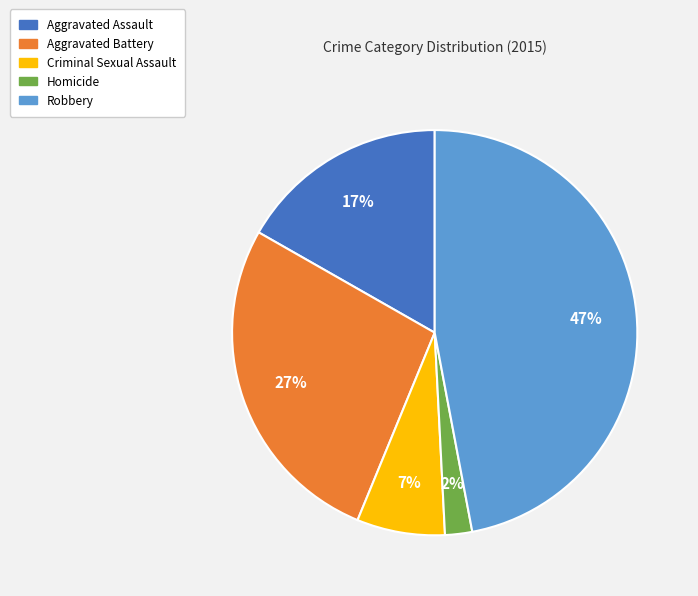

Do Aggravated Assault and Homicide together represent more than half of the pie?

No